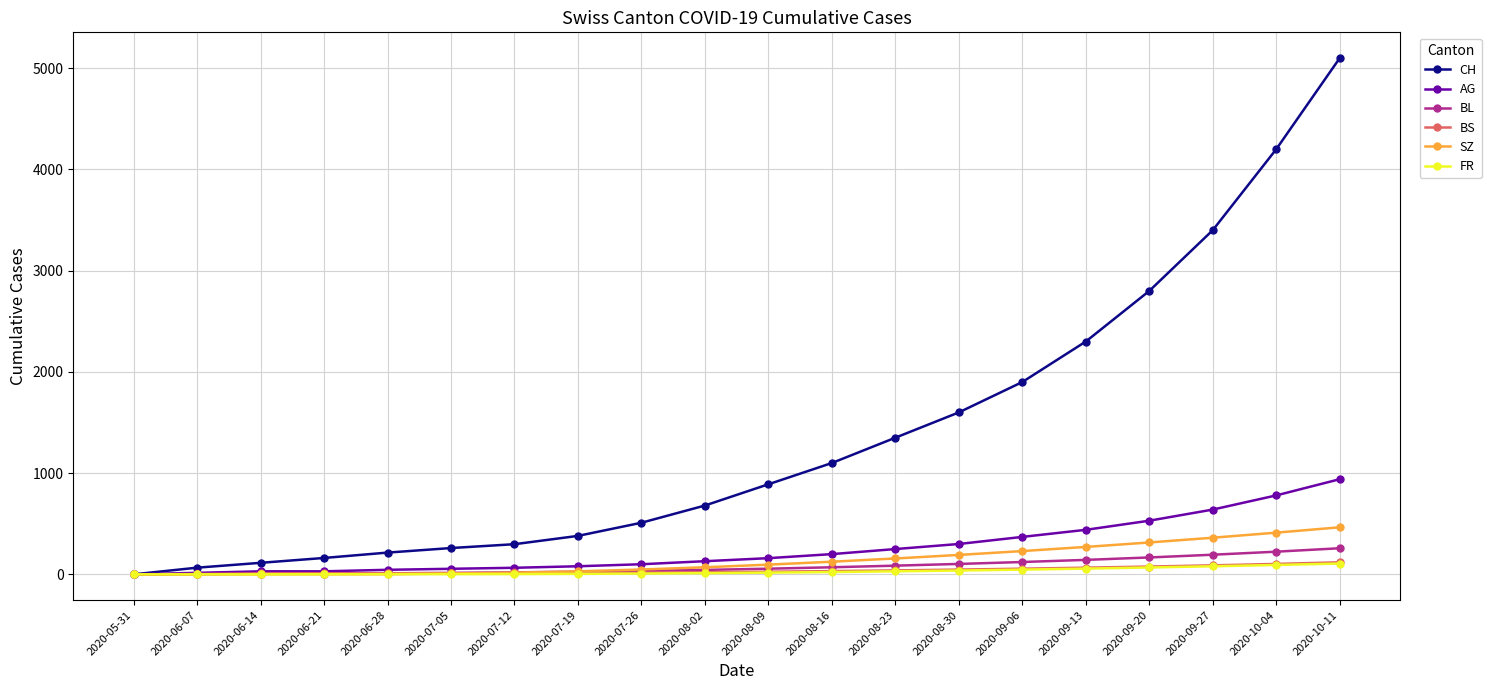

Which series has the largest total across all categories?

CH